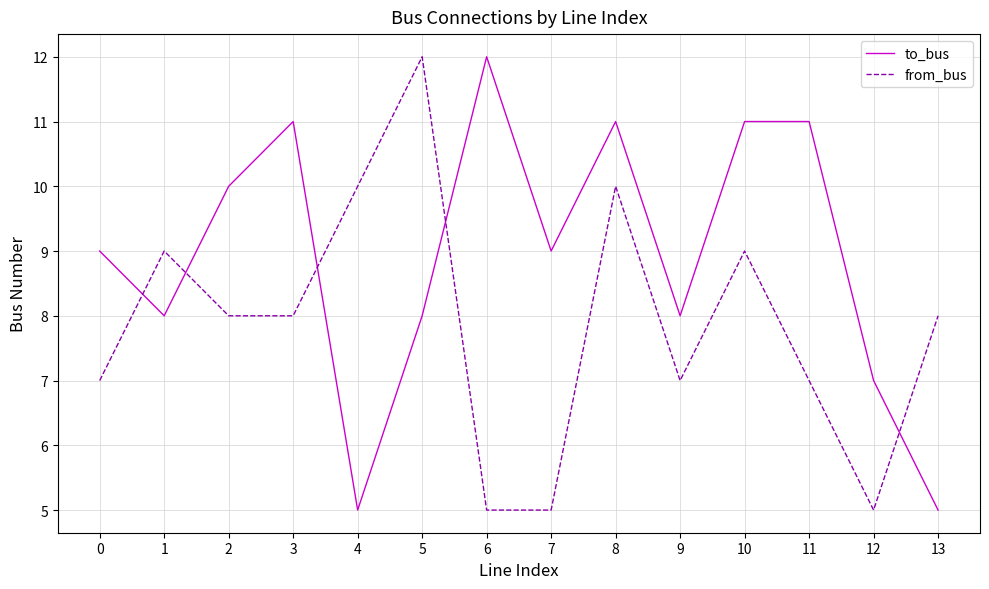

At which category does to_bus reach its first local peak?

3